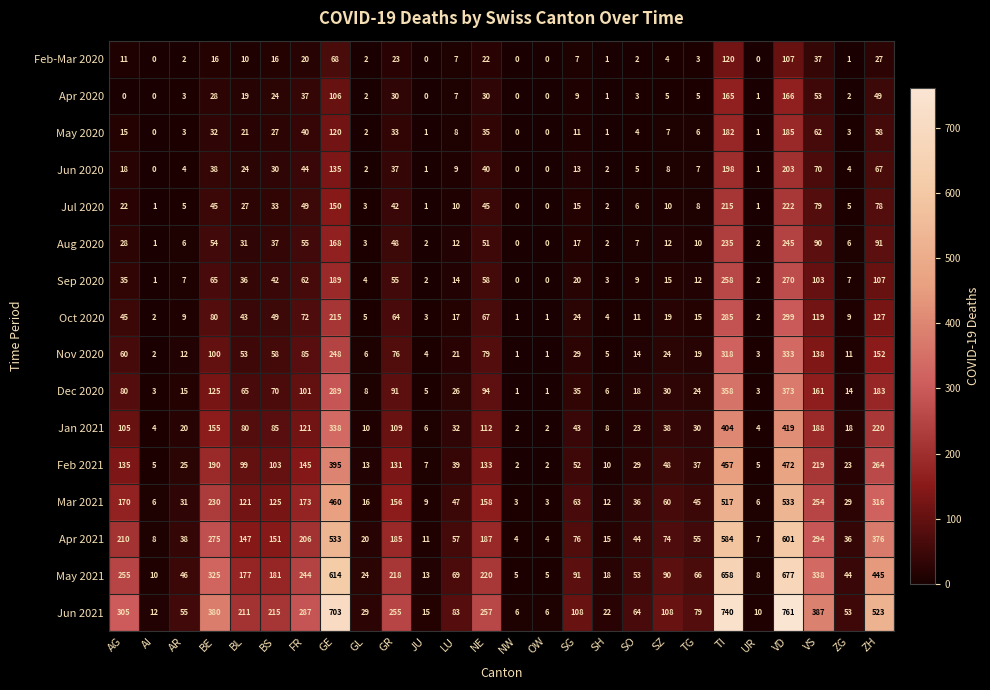

Between AI and TI, which series saw the biggest shift?

Jun 2021